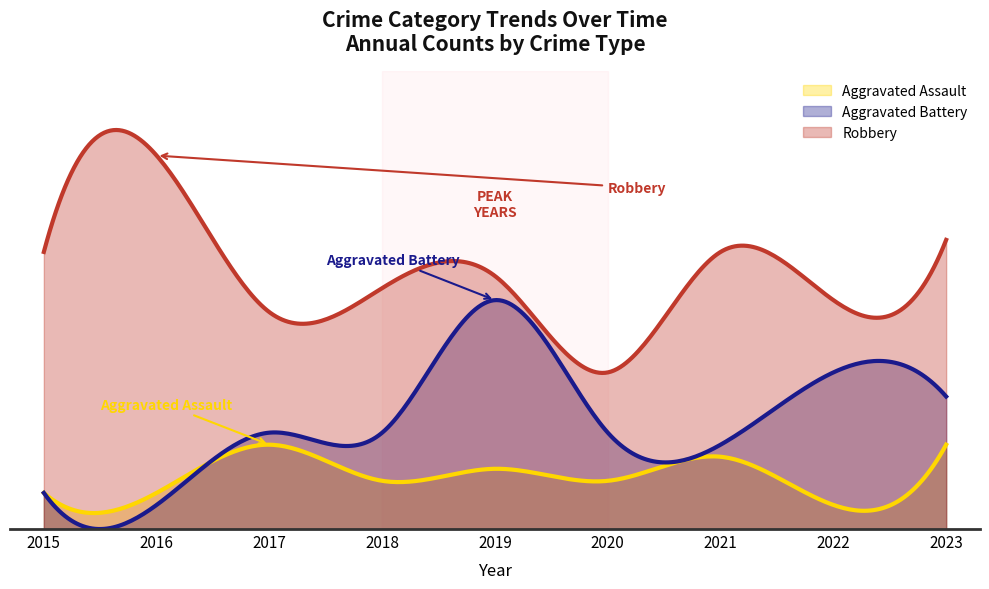

Reading left to right, transcribe all the data shown in this chart.

Aggravated Assault: 3	3	7	4	5	4	6	2	7
Aggravated Battery: 3	2	8	8	19	8	7	13	11
Robbery: 23	31	18	20	21	13	23	19	24